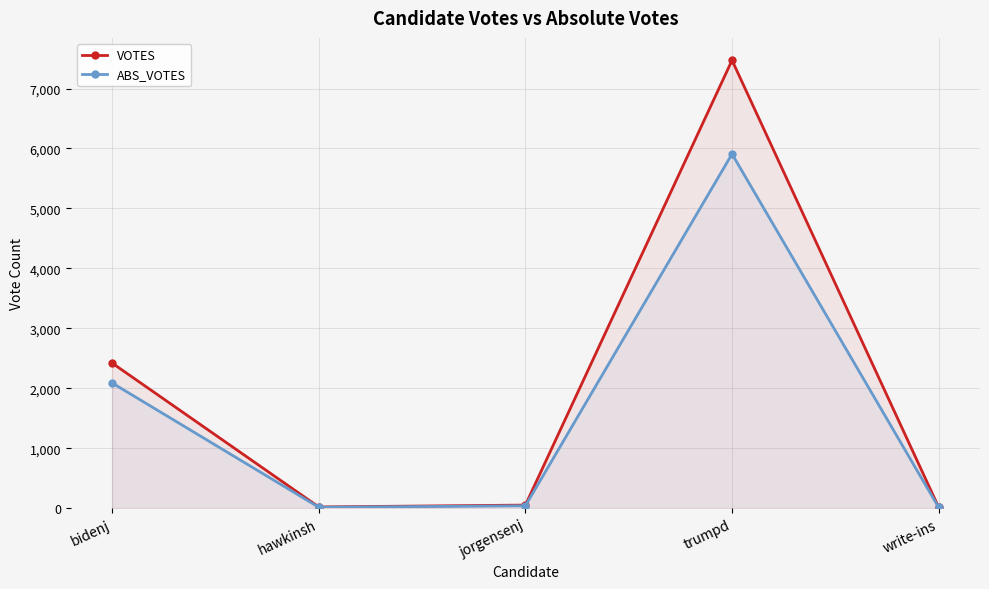

Reading left to right, what are all the values shown in this chart?

VOTES: 2420	19	50	7472	14
ABS_VOTES: 2088	14	38	5909	10